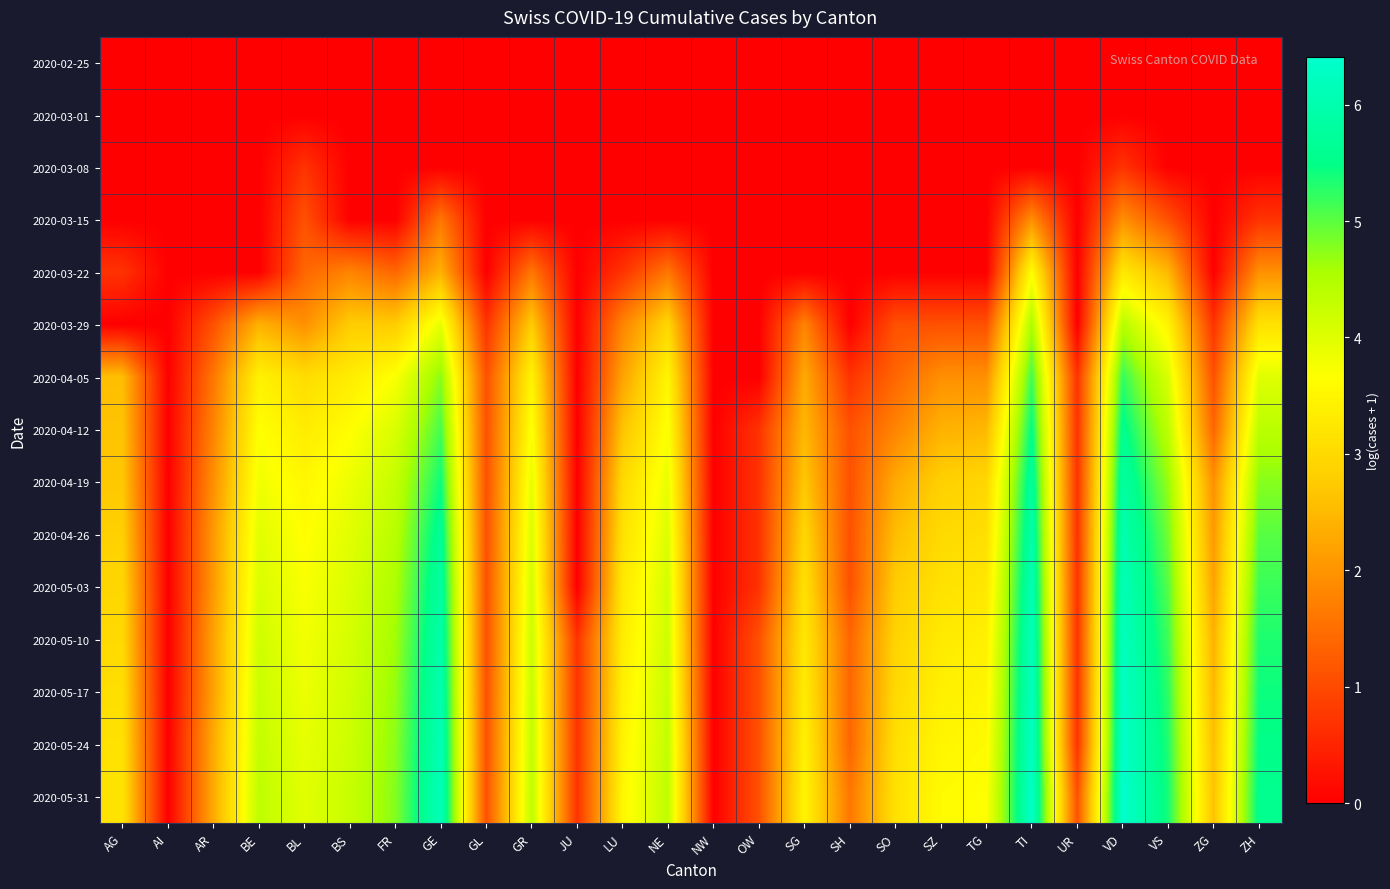

Rank the series by their maximum value, from lowest to highest.

2020-02-25, 2020-03-01, 2020-03-08, 2020-03-15, 2020-03-22, 2020-03-29, 2020-04-05, 2020-04-12, 2020-04-19, 2020-04-26, 2020-05-03, 2020-05-10, 2020-05-17, 2020-05-24, 2020-05-31